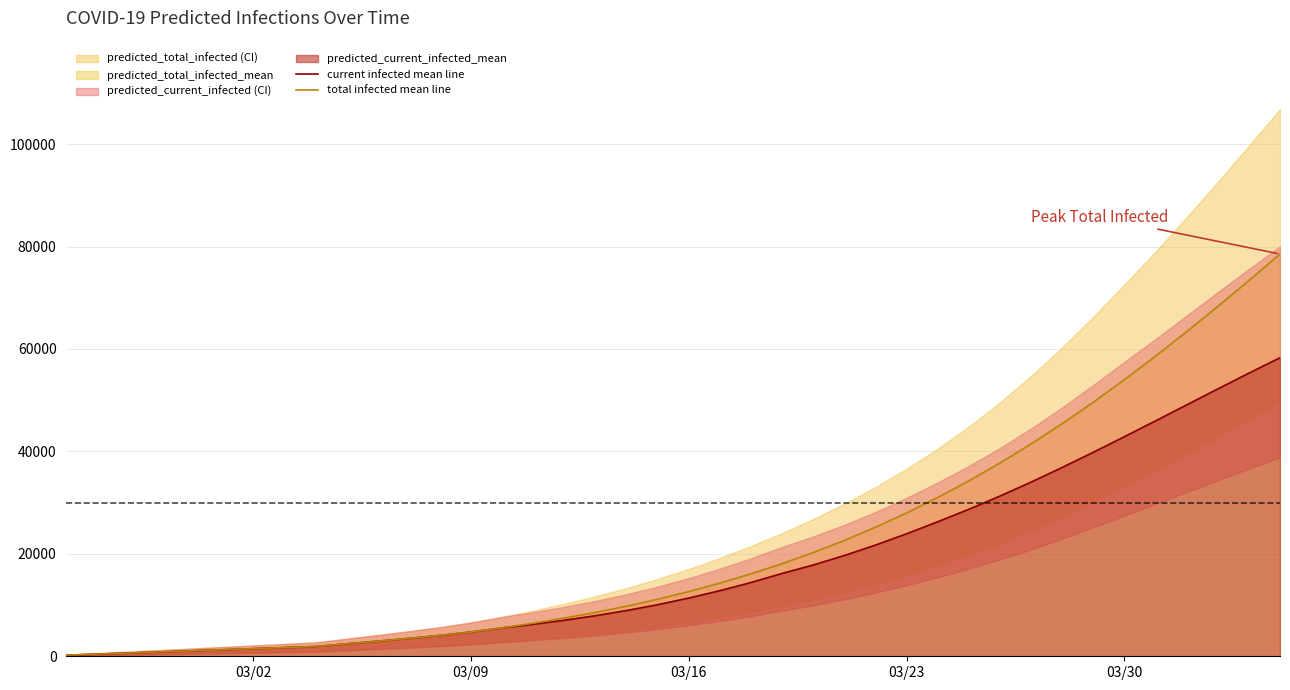

How many data points in total infected mean line are above 12634?

19